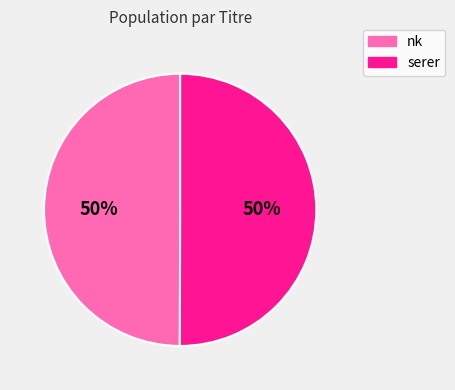

True or false: serer accounts for 50% of the total.

True